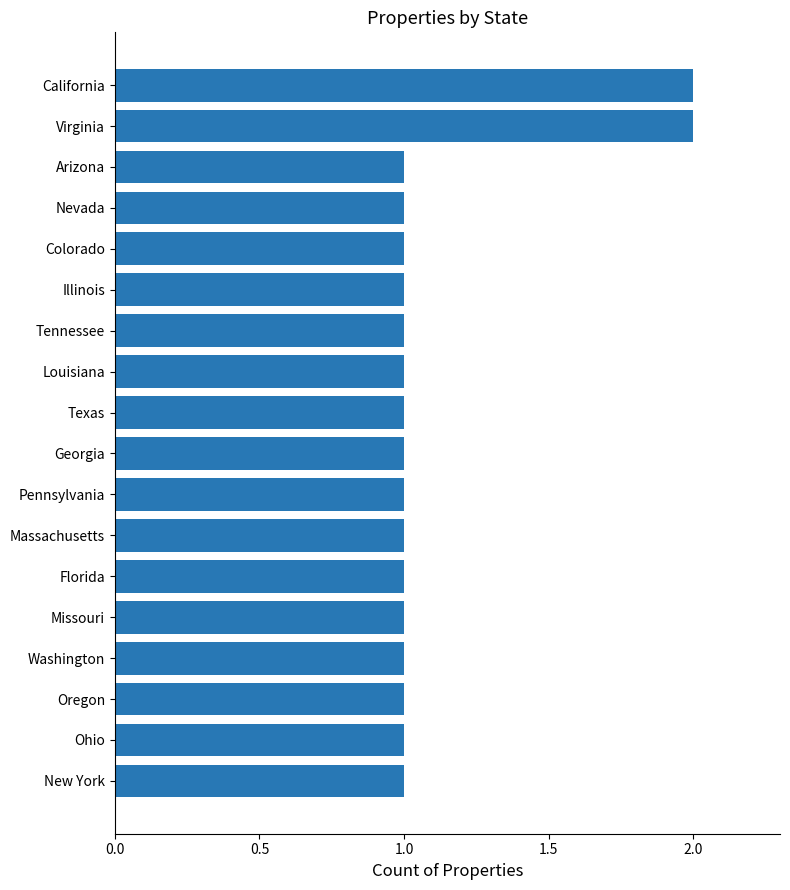

Approximately how many times larger is the value at Georgia compared to Florida?

1.0